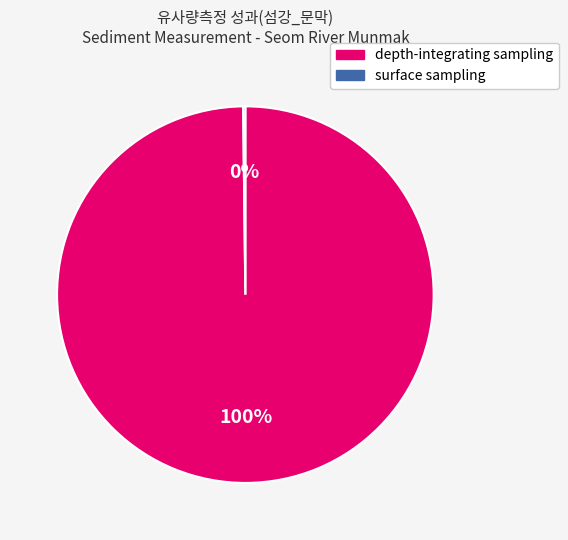

Does any single category account for the majority?

Yes